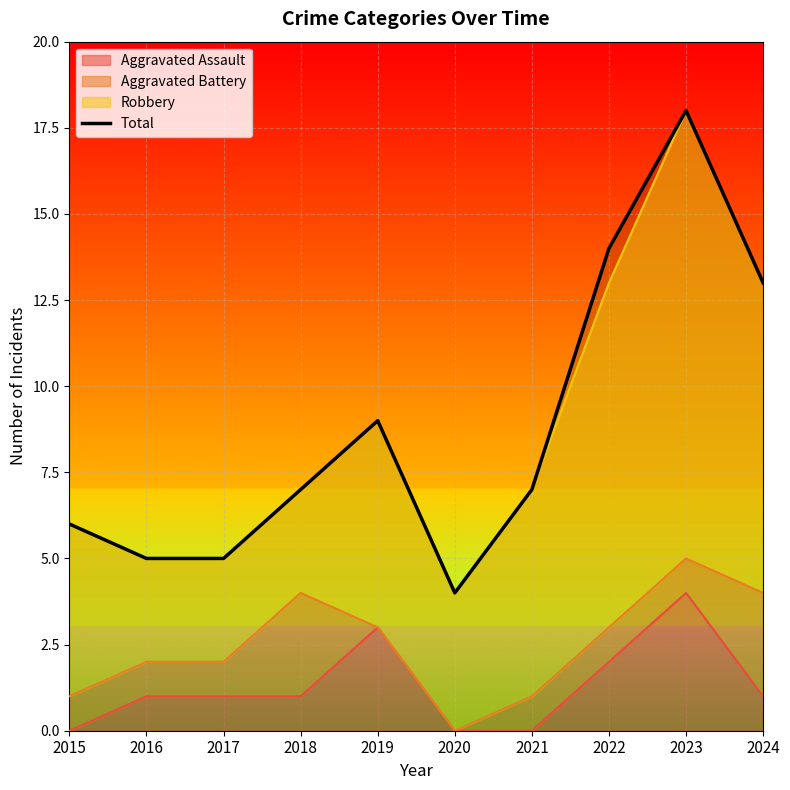

Does the chart display data point markers on the line(s)?

No